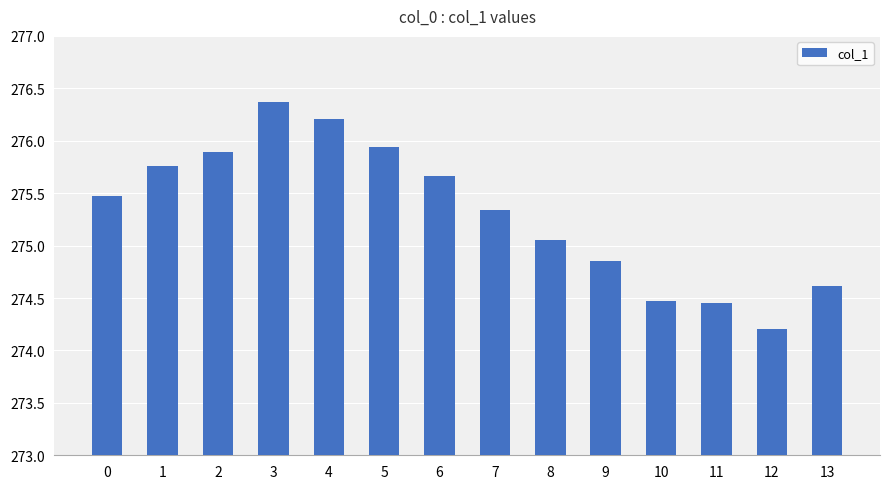

What is the minimum value shown in the chart?

274.2